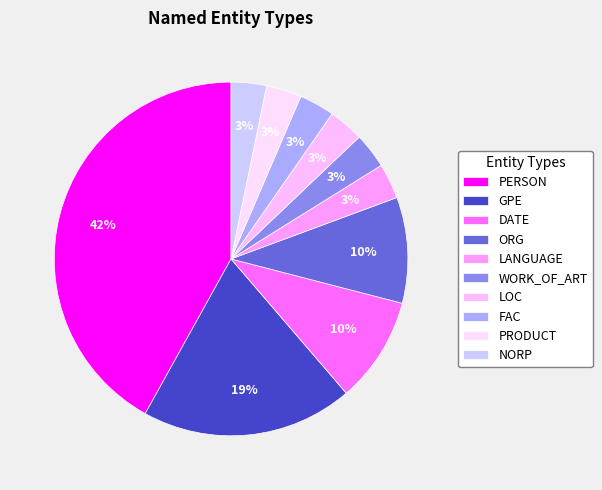

Which has a higher value, FAC or DATE?

DATE